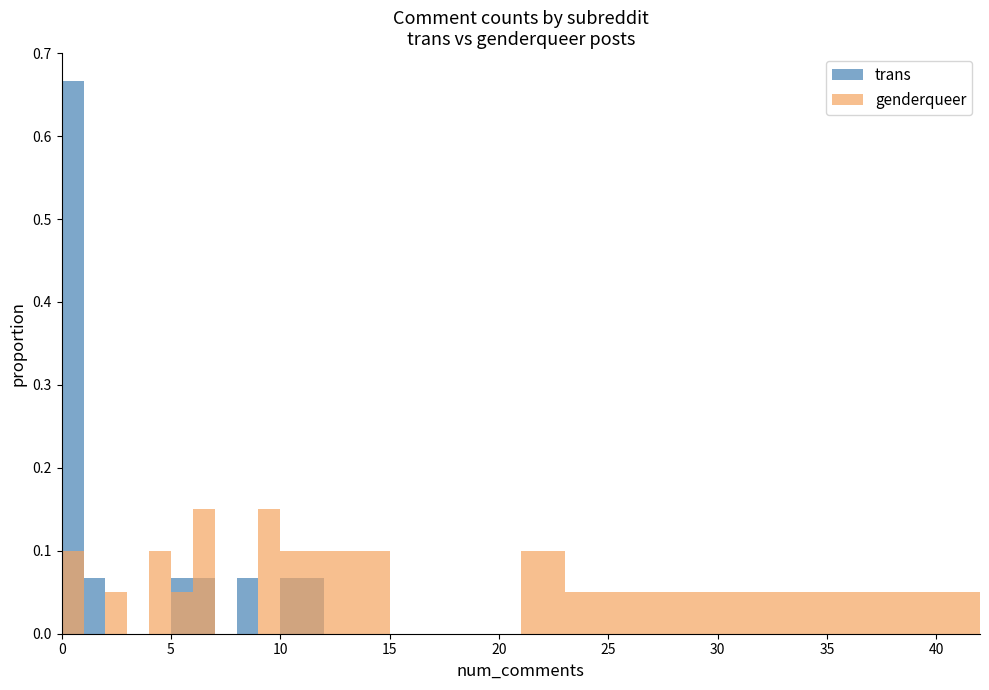

How many data points does each series have?

20